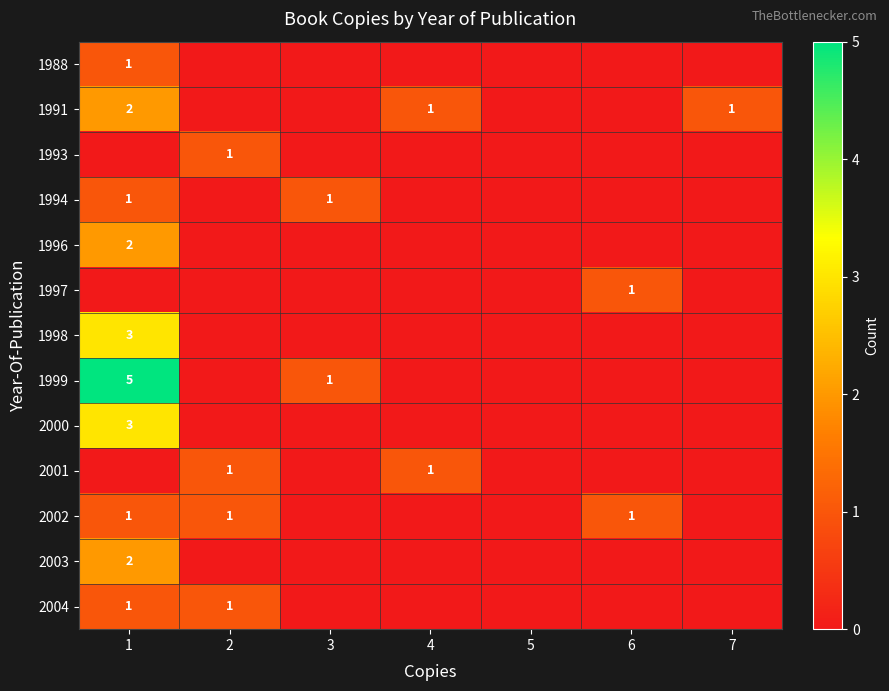

The 1991 series shows 0 at 4. True or false?

False